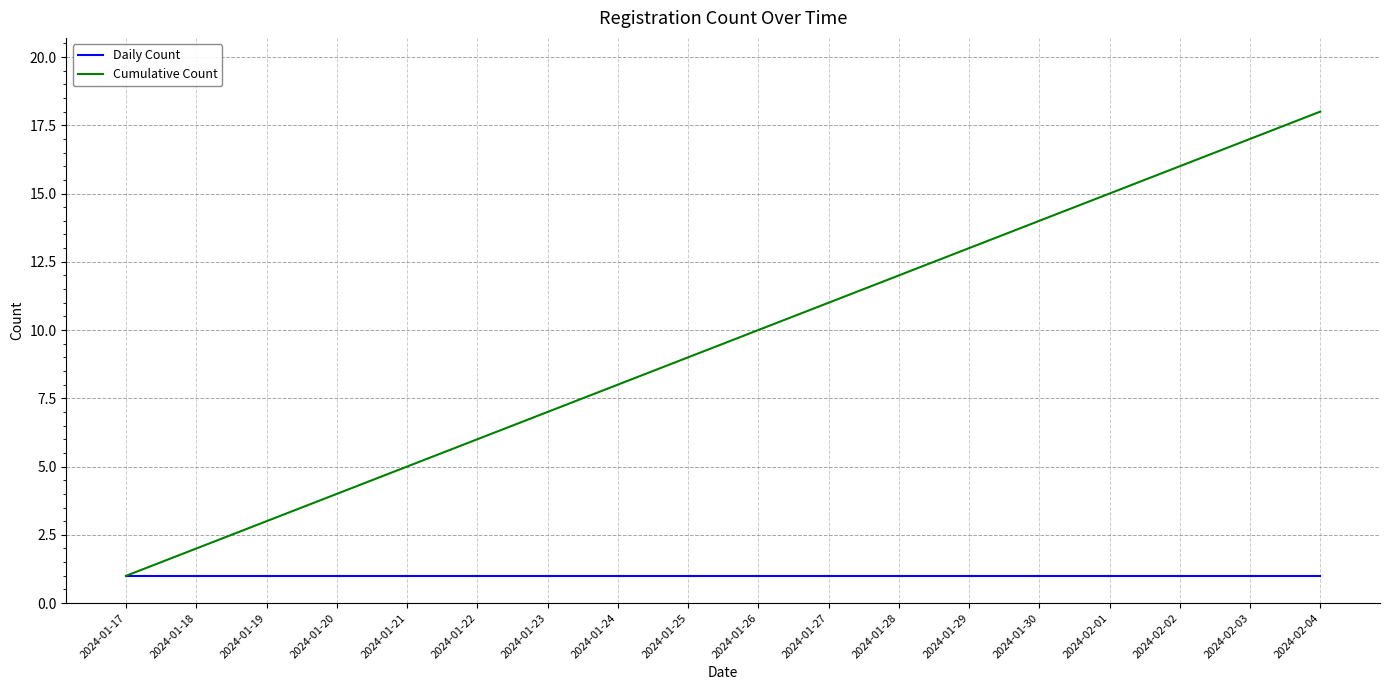

Reading right to left, extract all data points from this chart.

Daily Count: 1	1	1	1	1	1	1	1	1	1	1	1	1	1	1	1	1	1
Cumulative Count: 18	17	16	15	14	13	12	11	10	9	8	7	6	5	4	3	2	1